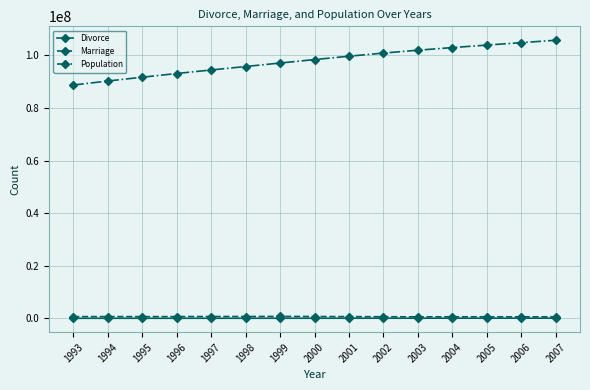

Which series has the largest range (max minus min)?

Population